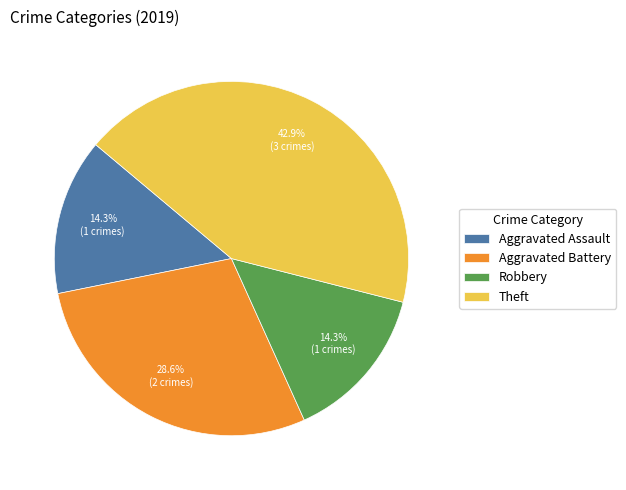

Is there a majority slice in this chart?

No